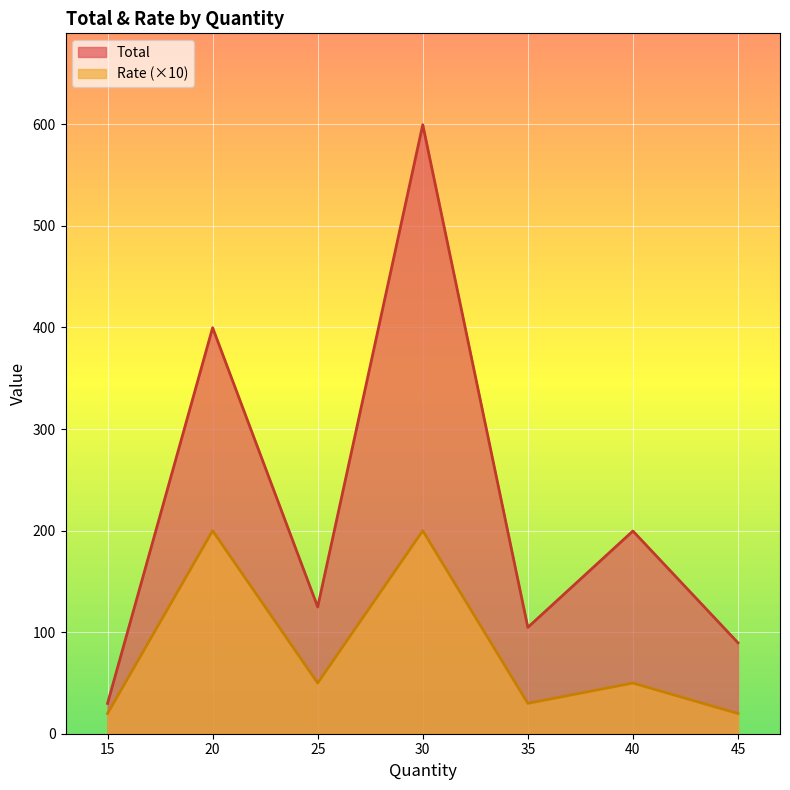

True or false: Total and Rate cross at least once.

False